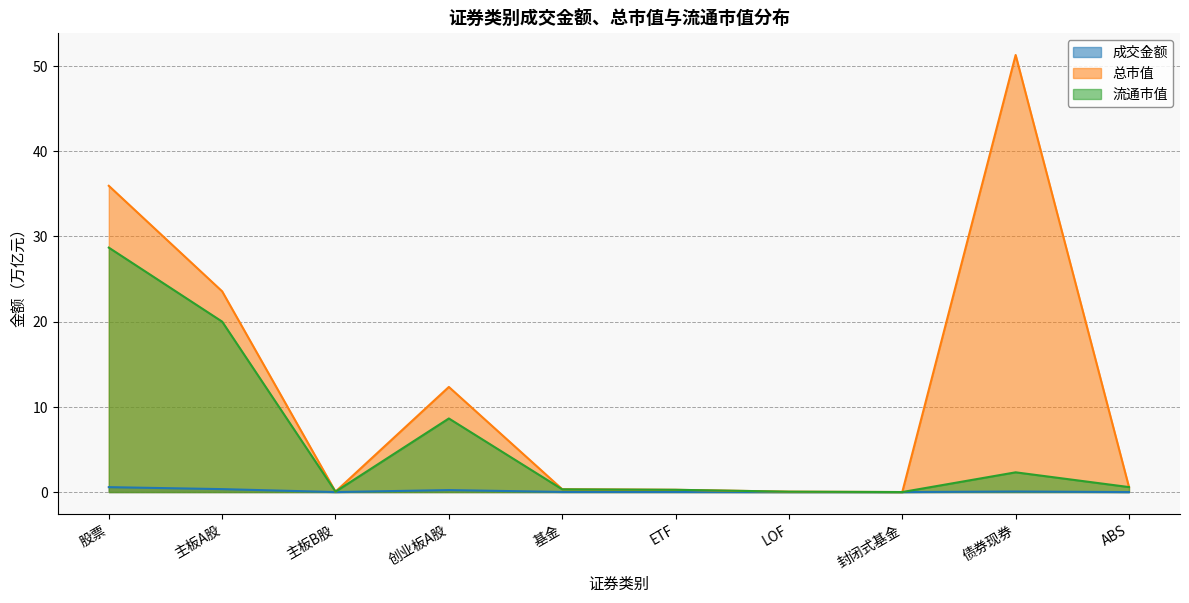

What are all the series names shown in the legend?

成交金额, 总市值, 流通市值